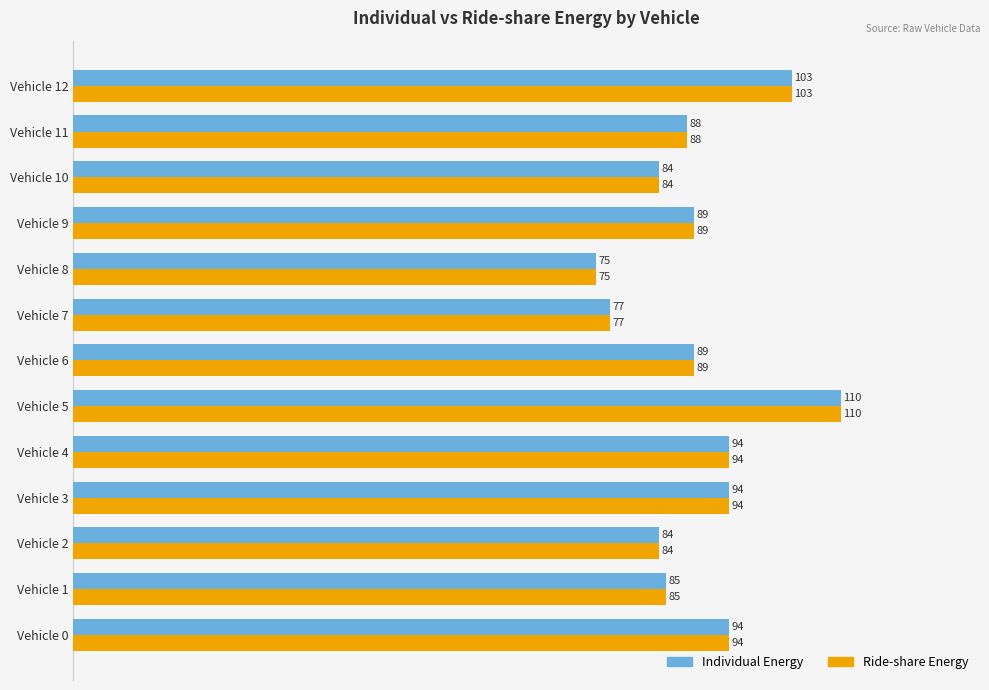

What are all the series names shown in the legend?

Individual Energy, Ride-share Energy